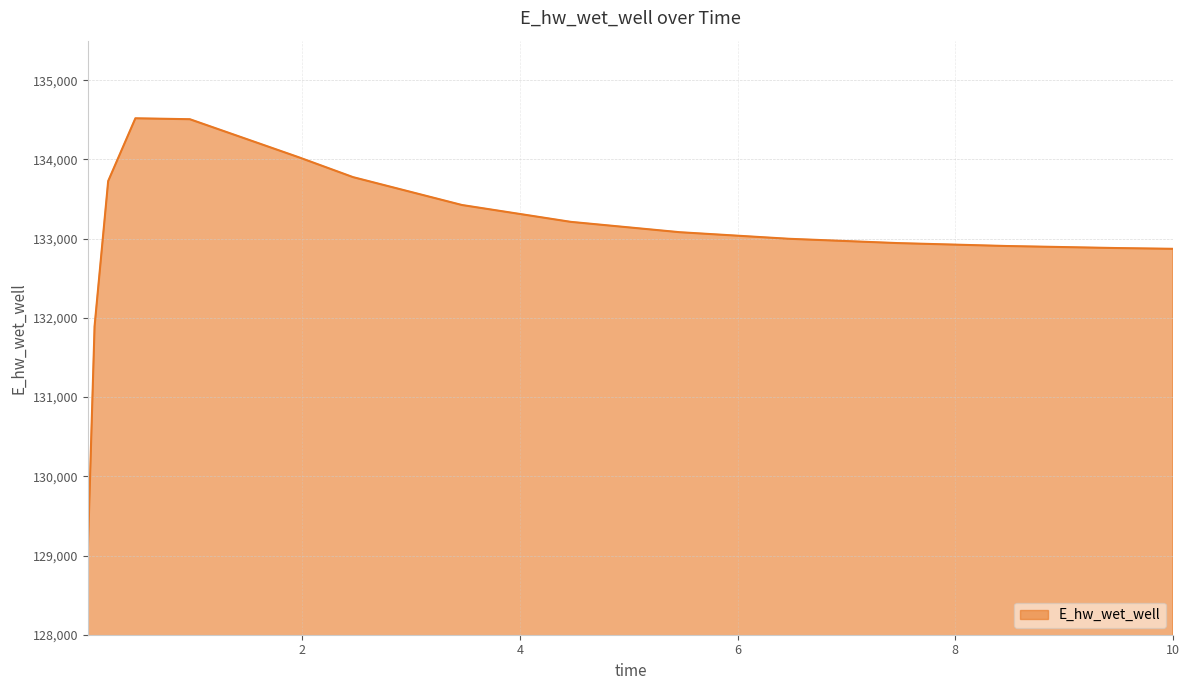

What is the difference between the maximum and minimum values?

5489.9